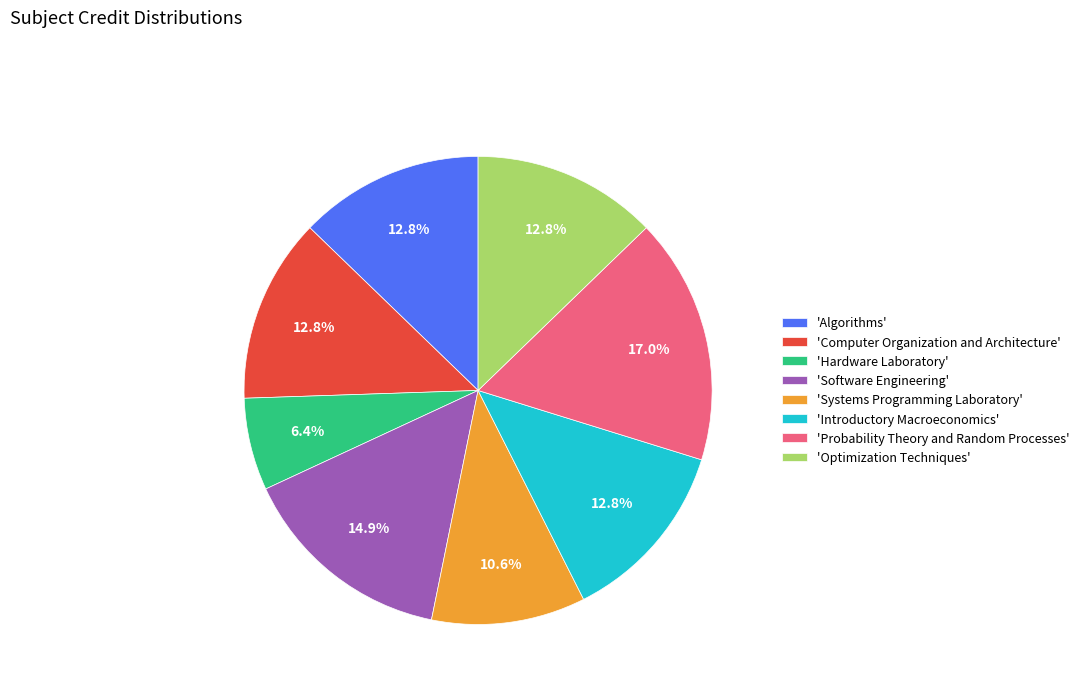

To the nearest percent, what is the difference between the largest and smallest slice percentages?

11%